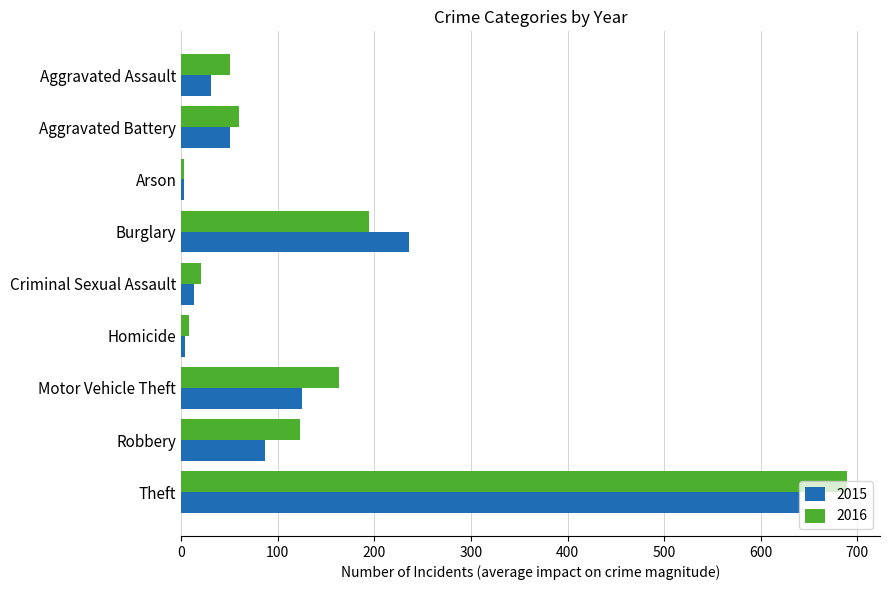

What are all the series names shown in the legend?

2015, 2016